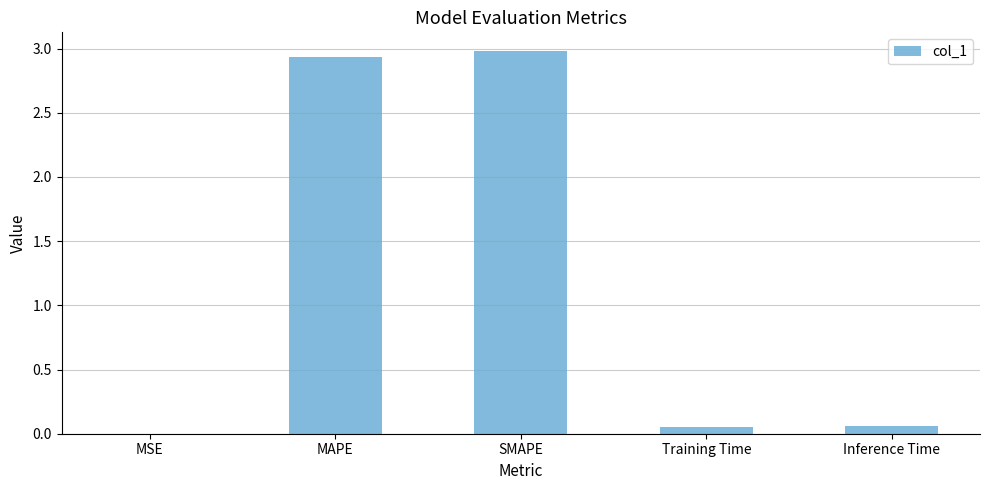

Which has a higher value, SMAPE or Training Time?

SMAPE